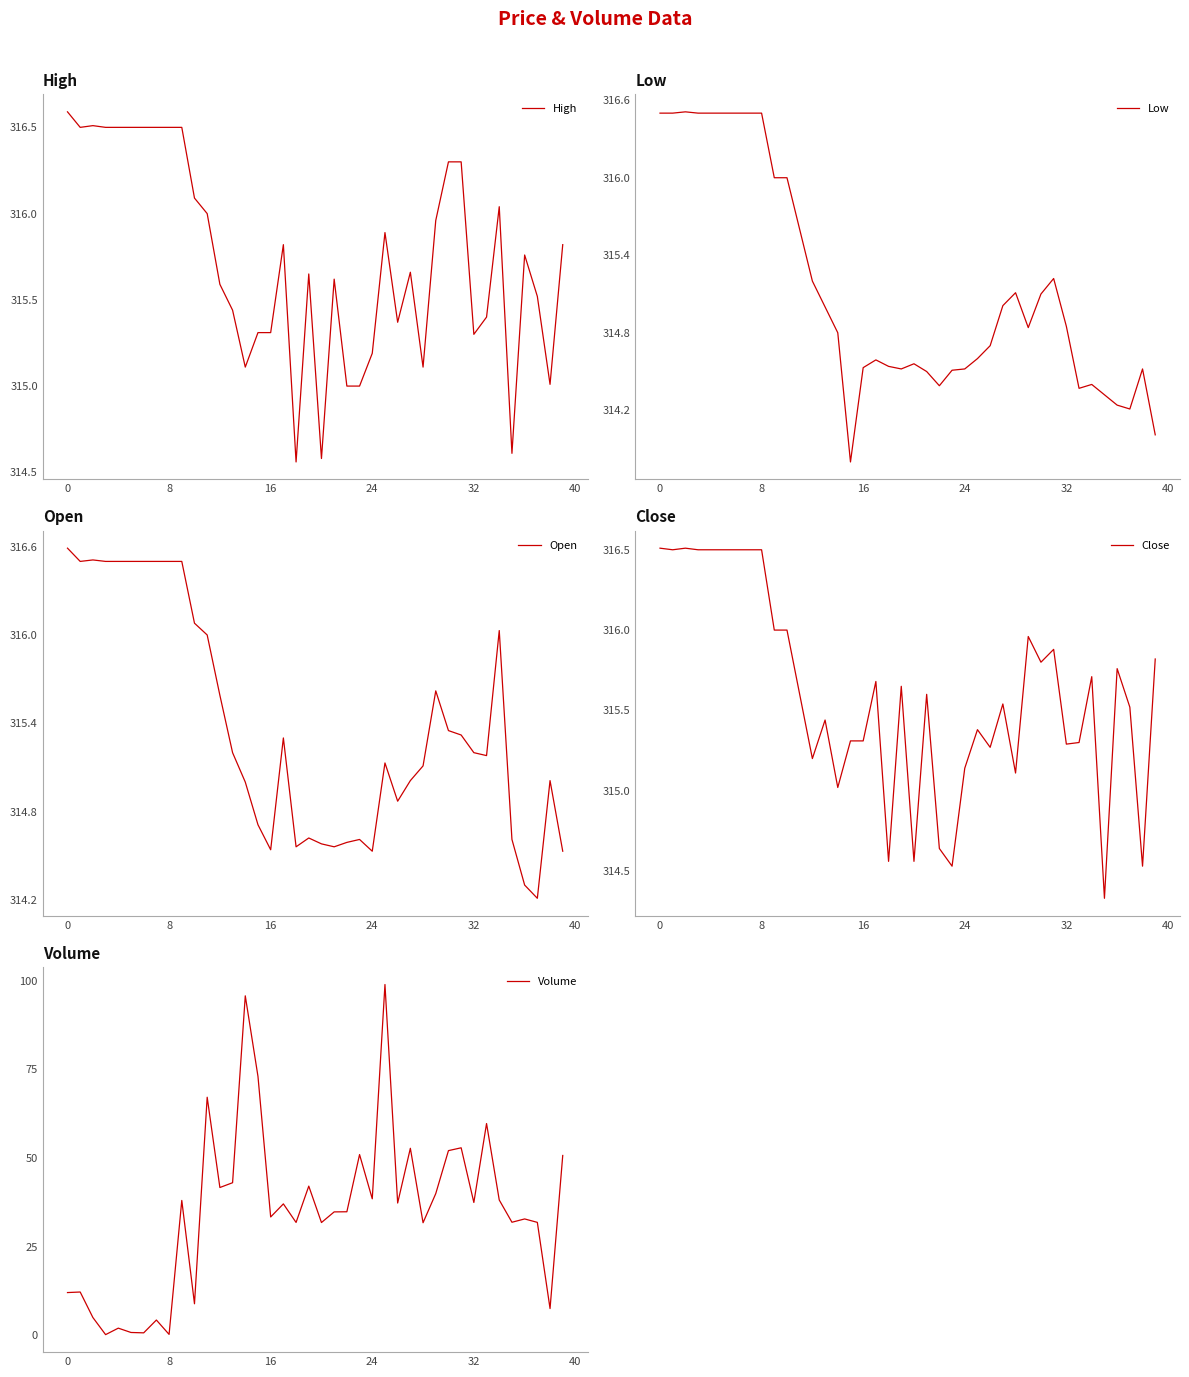

True or false: Open and Low intersect in this chart.

False